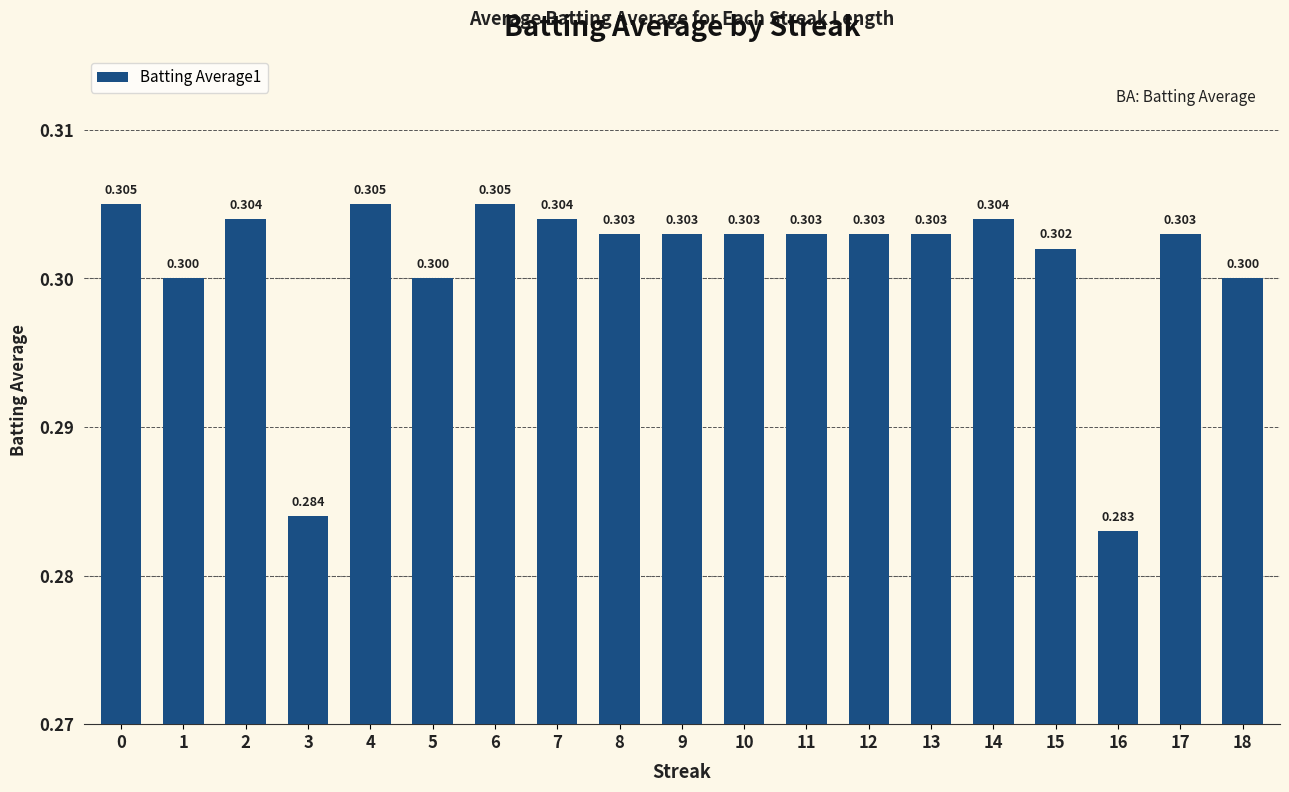

How many bars are there in total?

19